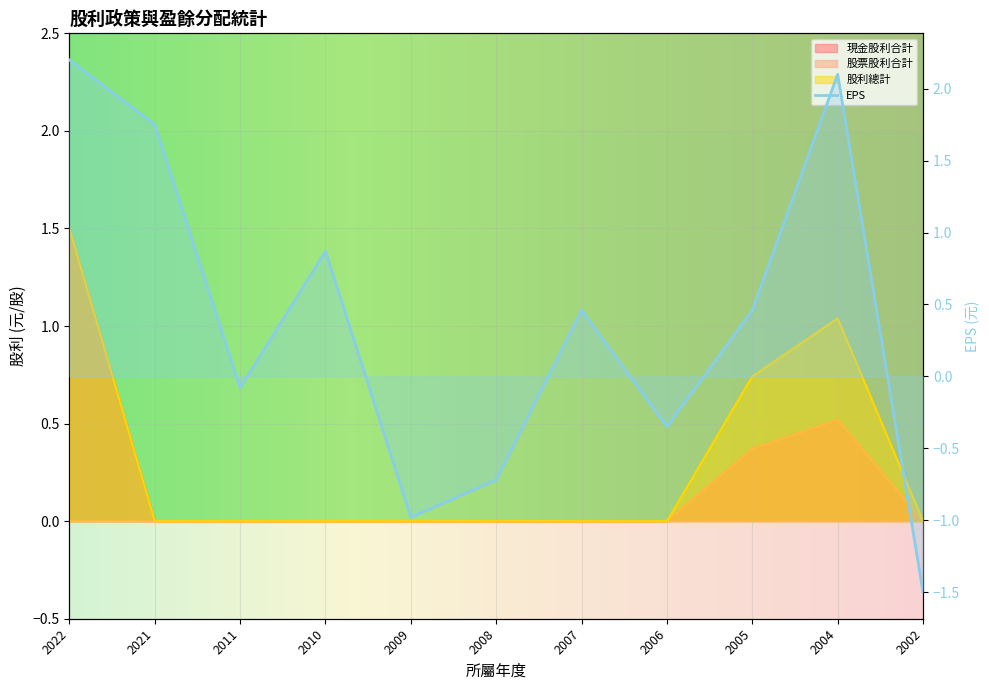

How many positive values does the 股利總計 series have?

3